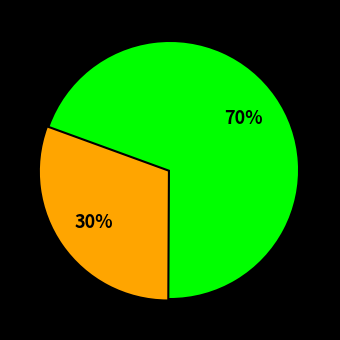

To the nearest percent, what is the average slice percentage?

50%